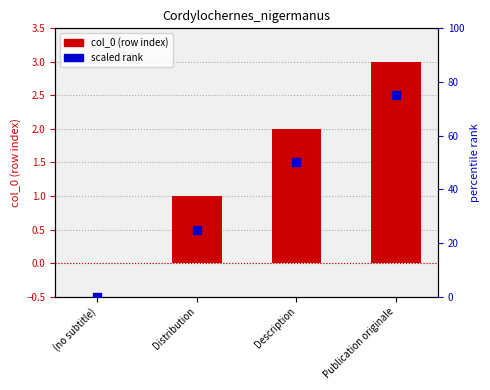

At which category is the sum across all series the highest?

Publication originale